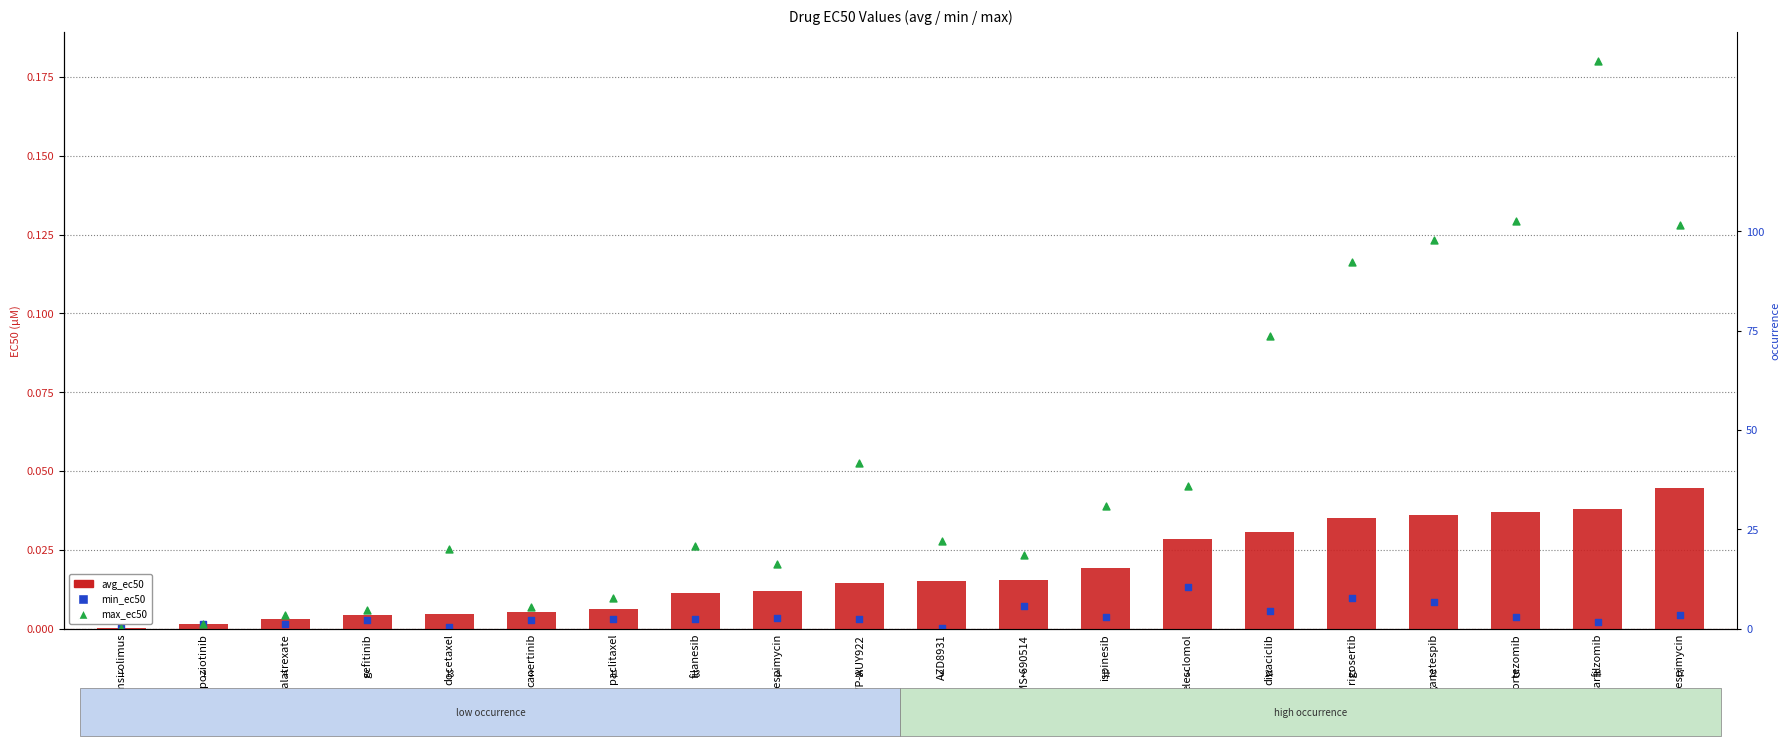

Is the value of min_ec50 at NVP-AUY922 greater than the value of max_ec50 at gefitinib?

No